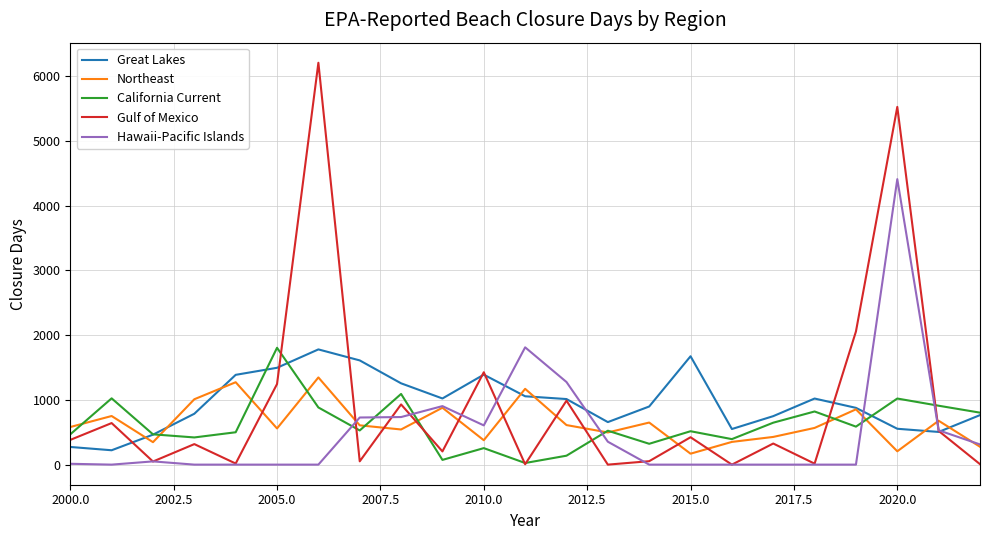

How many intersections are there between Hawaii-Pacific Islands and California Current?

6